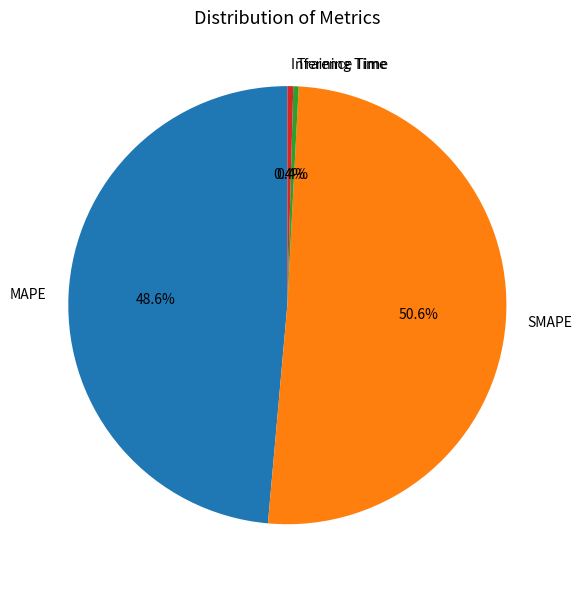

True or false: Inference Time accounts for 12% of the total.

False